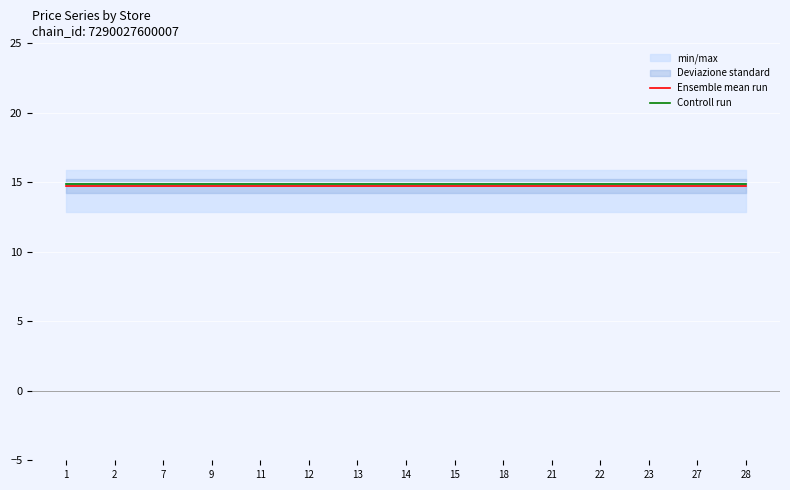

Reading right to left, what are all the values shown in this chart?

Ensemble mean run: 14.8	14.8	14.8	14.8	14.8	14.8	14.8	14.8	14.8	14.8	14.8	14.8	14.8	14.8	14.8
Controll run: 14.9	14.9	14.9	14.9	14.9	14.9	14.9	14.9	14.9	14.9	14.9	14.9	14.9	14.9	14.9